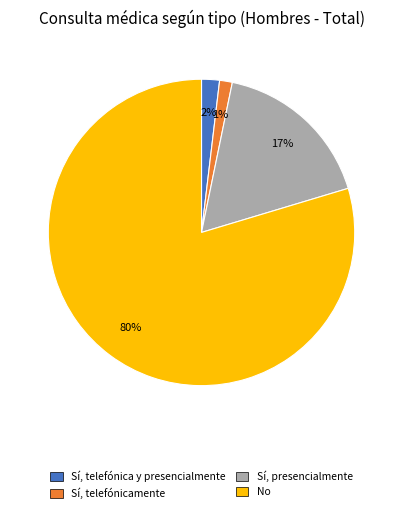

Is it true that Sí, telefónica y presencialmente is 9% of the pie?

False